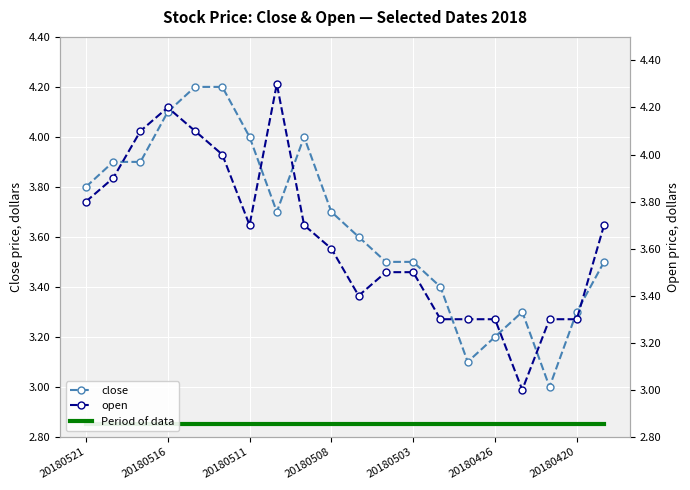

What is the value of the open point at the 12th from the left?

3.5